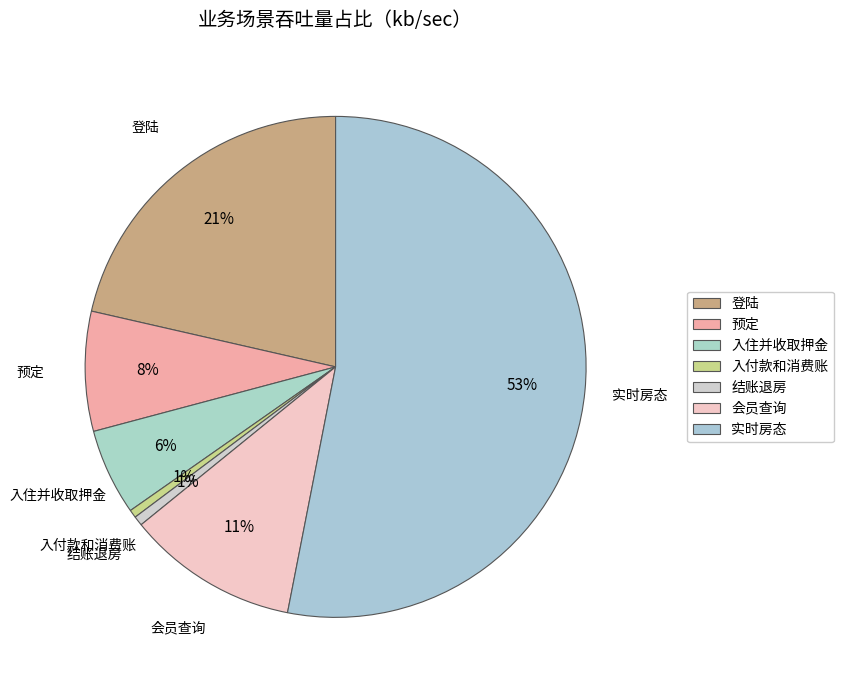

How many segments does this pie chart have?

7